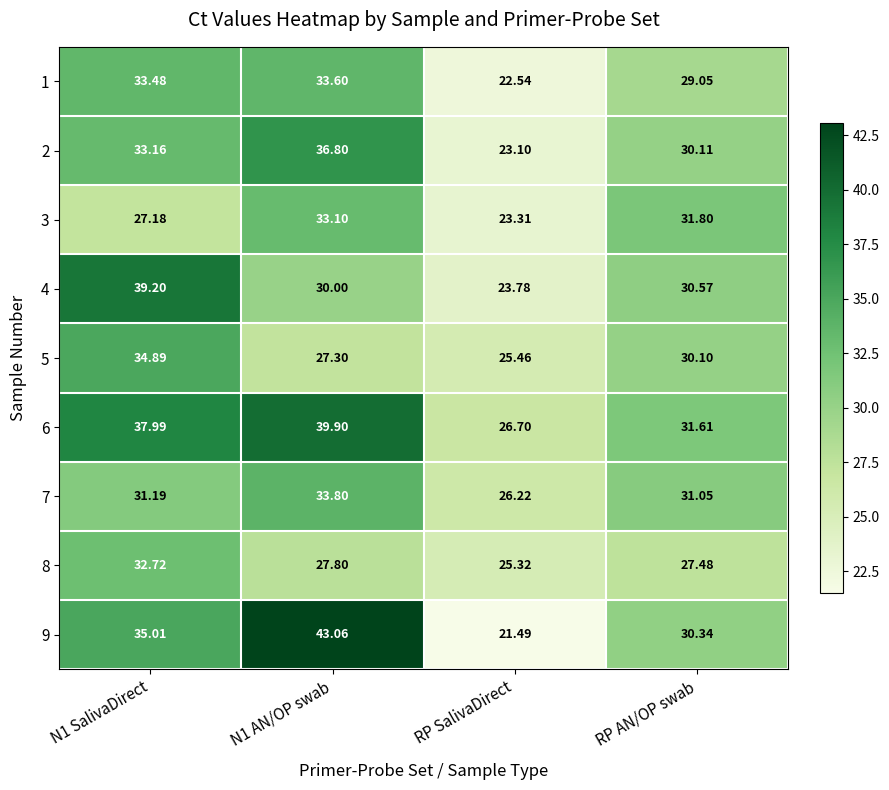

Which series has the largest total across all categories?

6